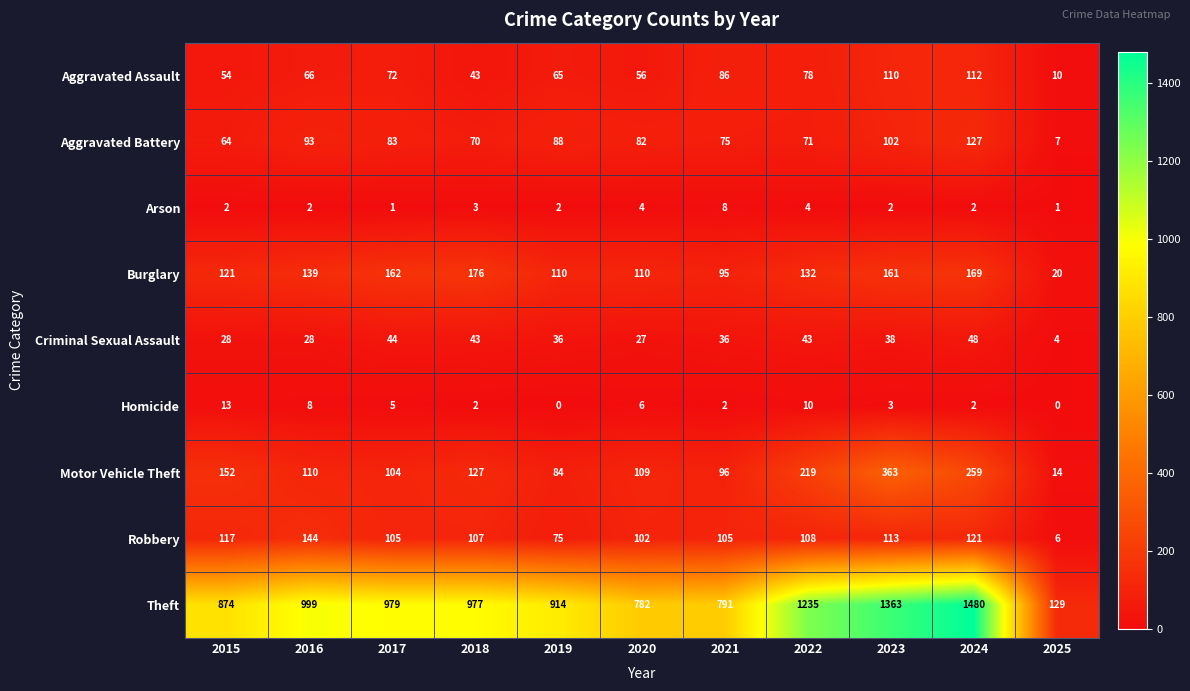

Rank the series by their maximum value, from lowest to highest.

Arson, Homicide, Criminal Sexual Assault, Aggravated Assault, Aggravated Battery, Robbery, Burglary, Motor Vehicle Theft, Theft